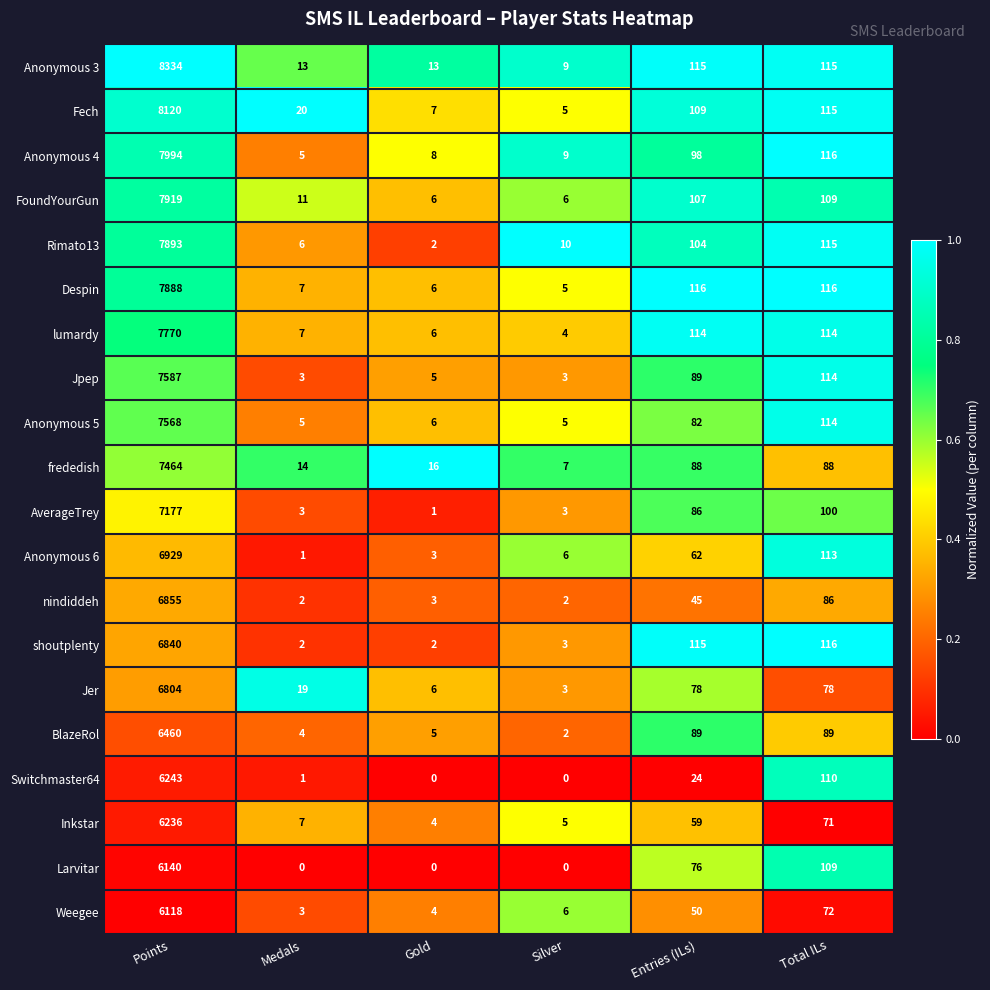

Rank the series by their maximum value, from lowest to highest.

Weegee, Larvitar, Inkstar, Switchmaster64, BlazeRol, Jer, shoutplenty, nindiddeh, Anonymous 6, AverageTrey, frededish, Anonymous 5, Jpep, lumardy, Despin, Rimato13, FoundYourGun, Anonymous 4, Fech, Anonymous 3